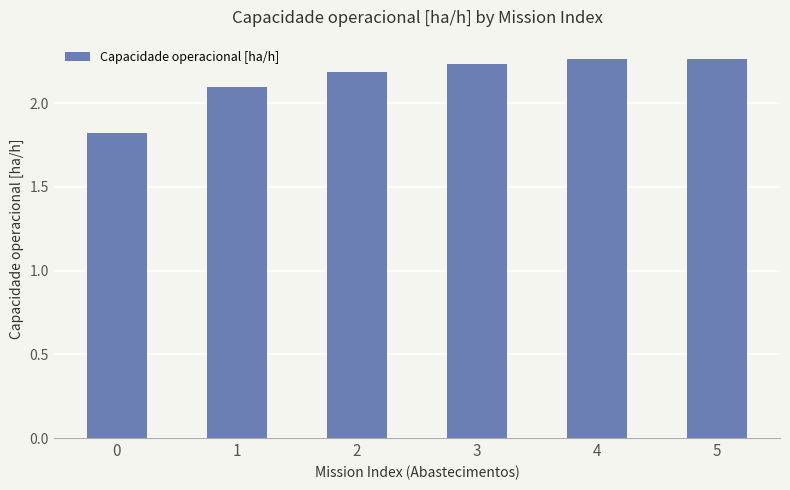

Count the number of categories in the chart.

6